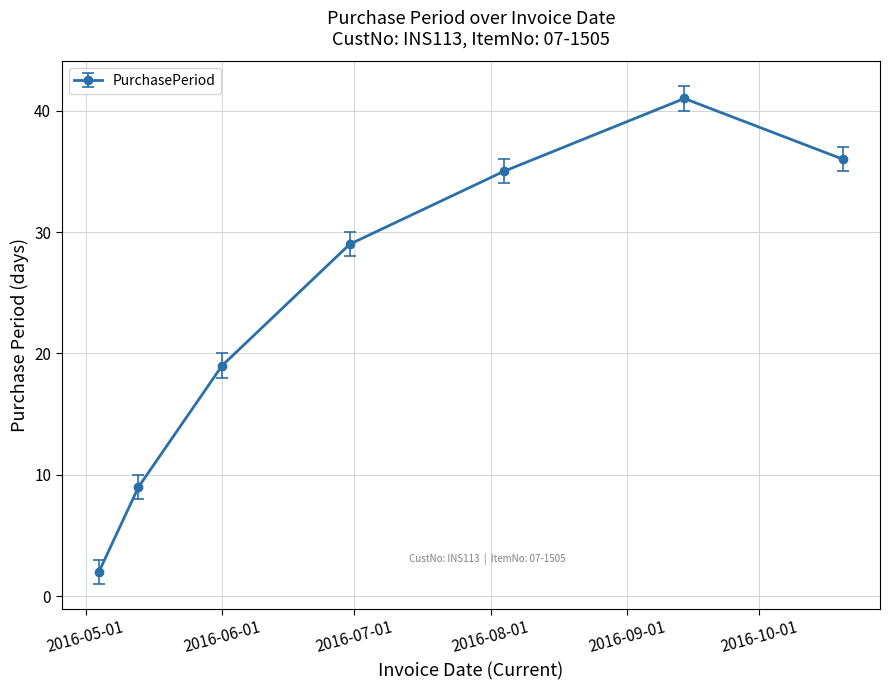

True or false: the data has more than 0 interior local peaks.

True